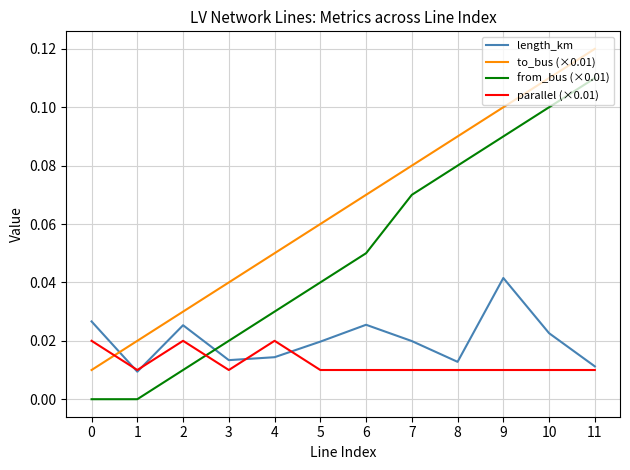

Is the value of from_bus (×0.01) at 5 greater than the value of length_km at 4?

Yes